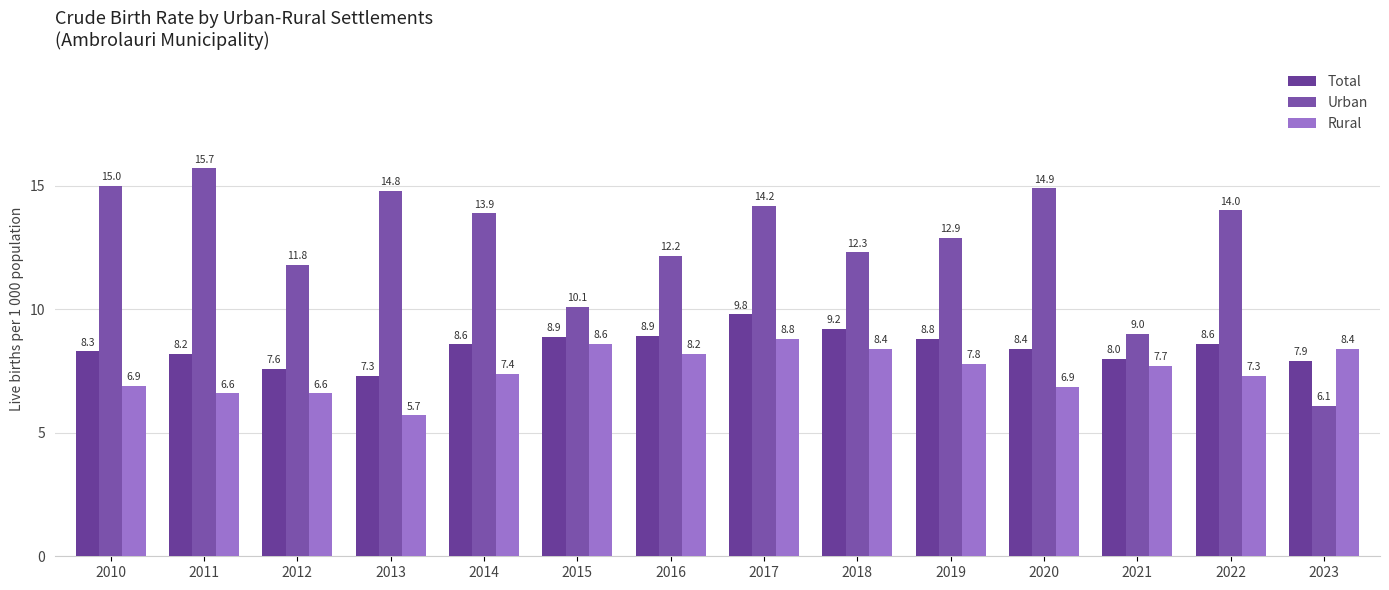

Which series has the largest total across all categories?

Urban